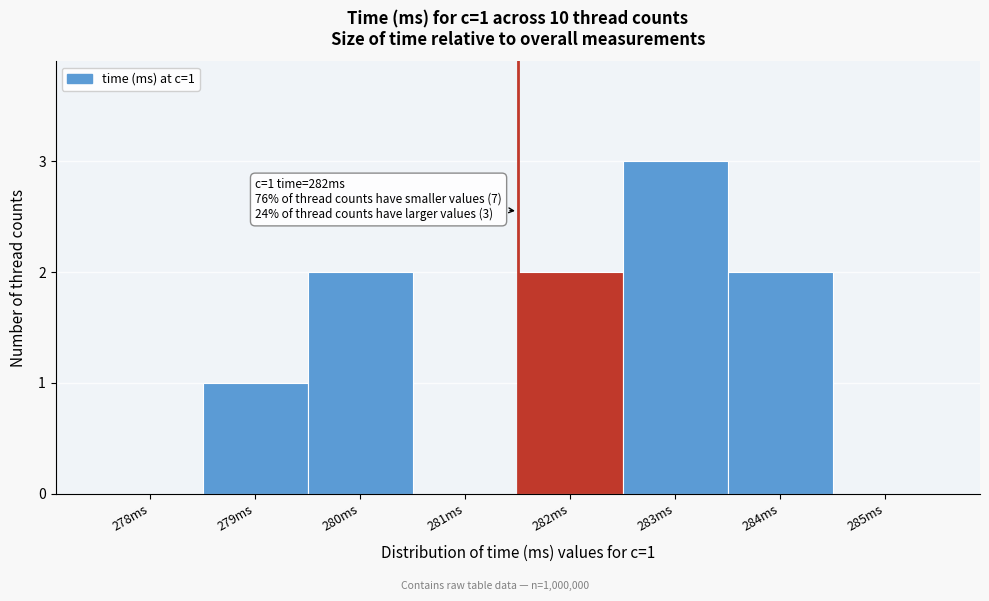

Reading right to left, extract all data points from this chart.

285ms=0	284ms=2	283ms=3	282ms=2	281ms=0	280ms=2	279ms=1	278ms=0